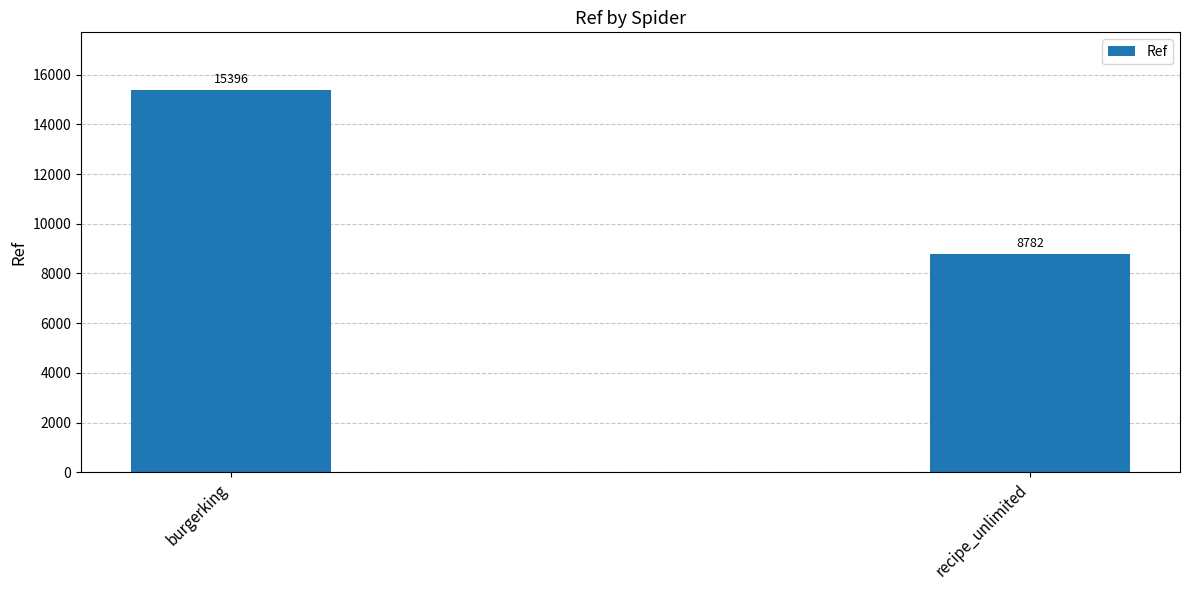

List the labels in order of value, smallest first.

recipe_unlimited, burgerking